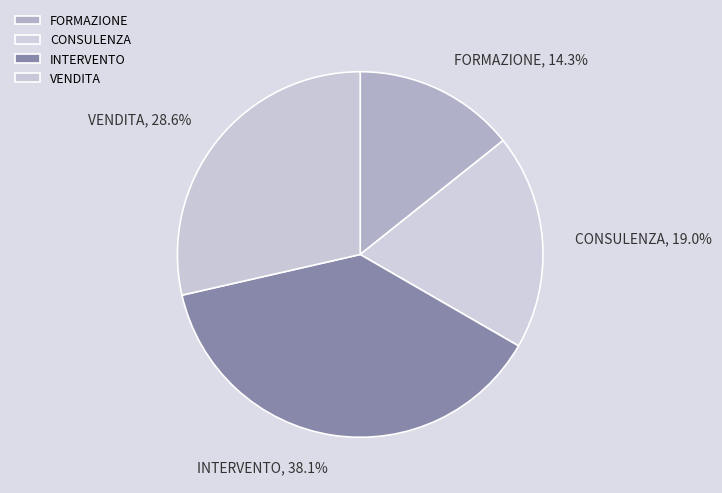

The INTERVENTO slice represents 31% of the pie. True or false?

False